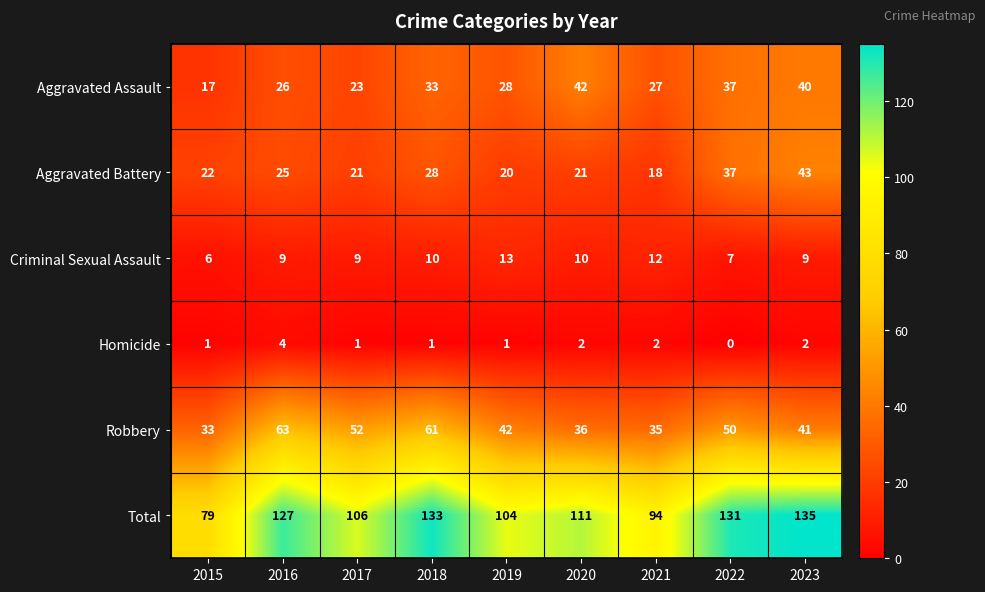

Which series has the largest total across all categories?

Total